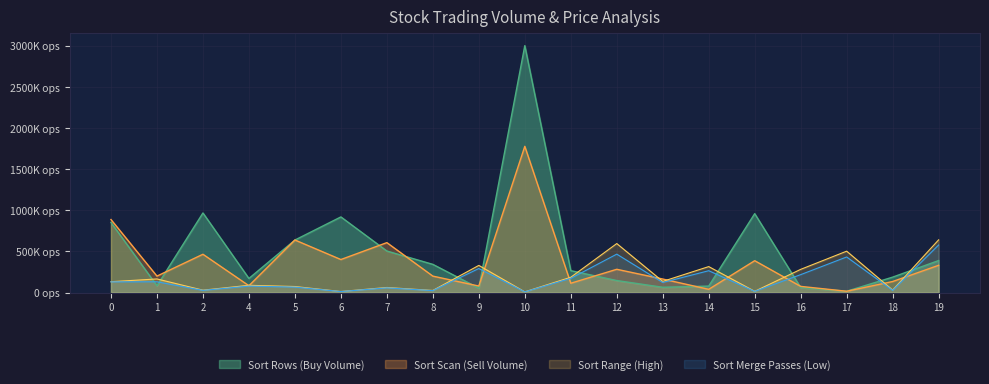

Which series has the widest spread of values?

Sort Rows (Buy Volume)